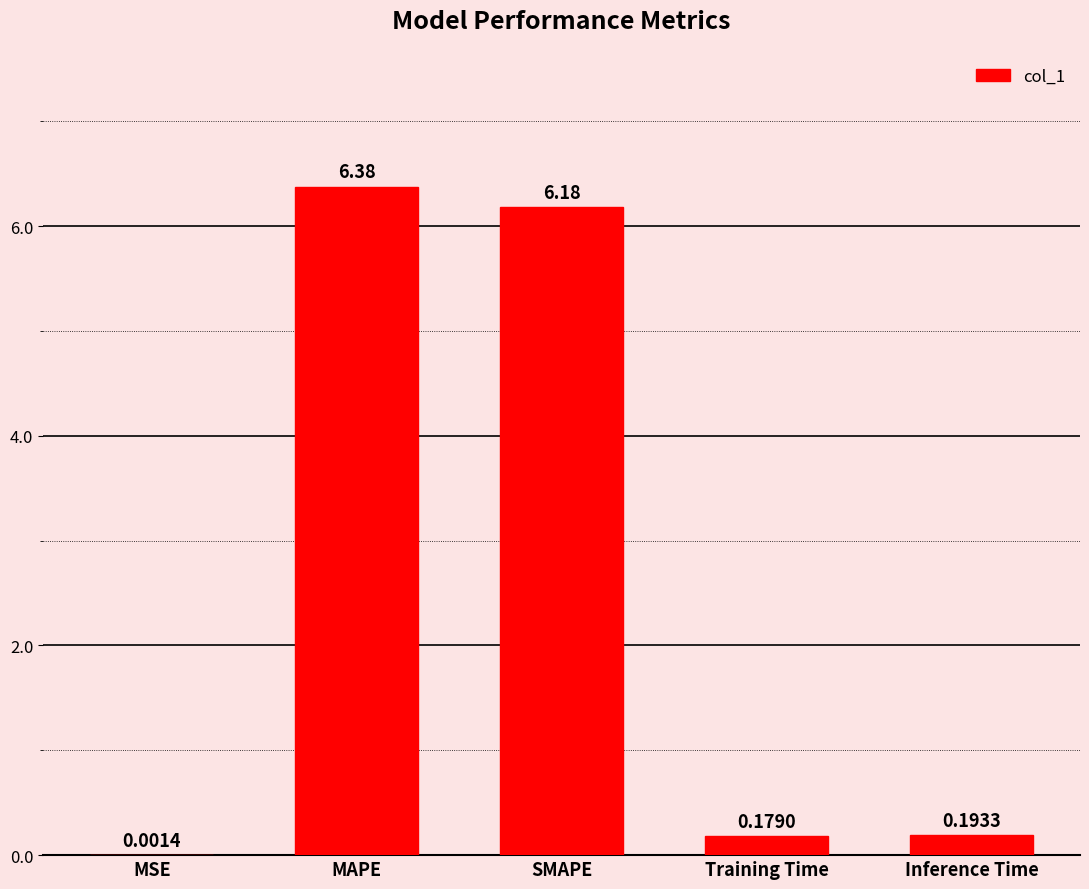

What is the sum of the values at Inference Time and Training Time?

0.4